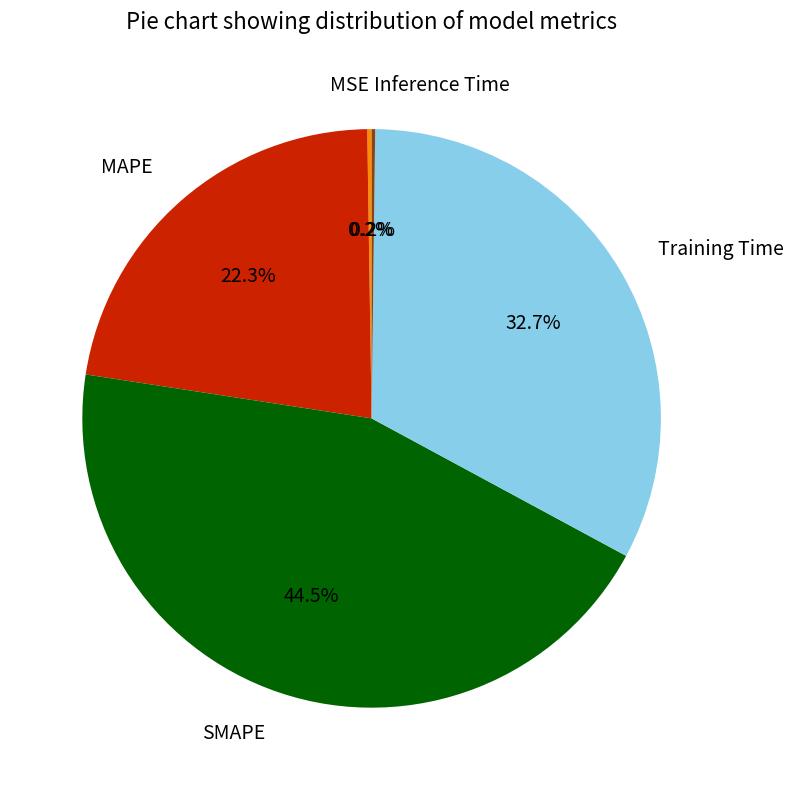

Is SMAPE the majority of the pie?

No